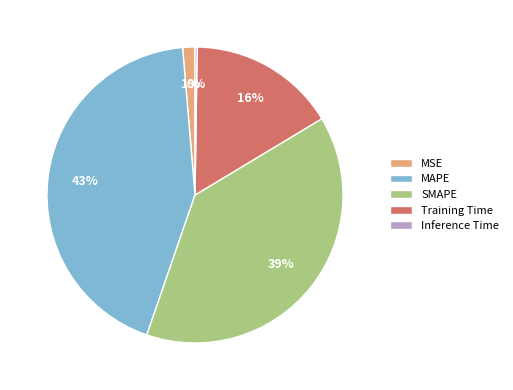

What percentage is the MSE slice, to the nearest percent?

1%